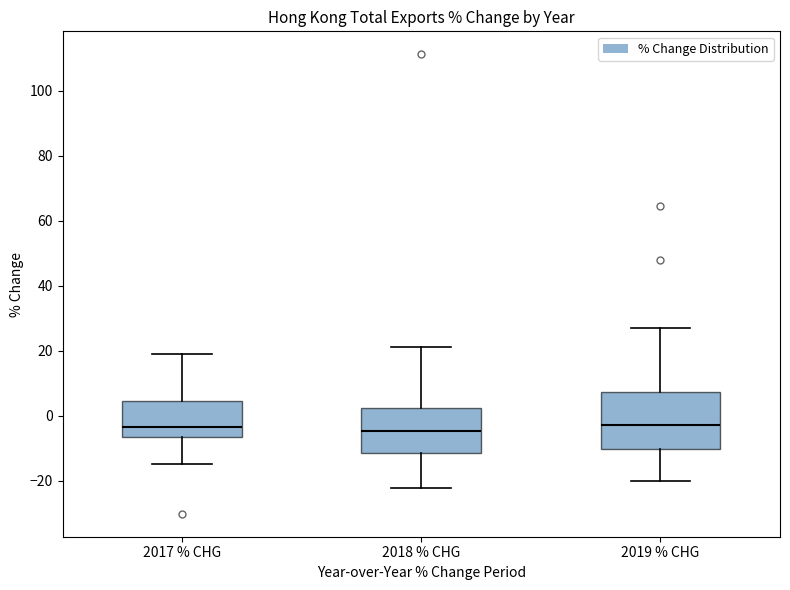

Reading left to right, transcribe this box plot: for each box, give where its median line is, the range the box spans, and where its two whiskers end, as read against the y-axis. The values are not printed on the chart, so give them approximately, as read against the axis.

2017 % CHG: median -4, box -6 to 4, whiskers -14 to 18
2018 % CHG: median -4, box -12 to 2, whiskers -22 to 22
2019 % CHG: median -2, box -10 to 8, whiskers -20 to 28